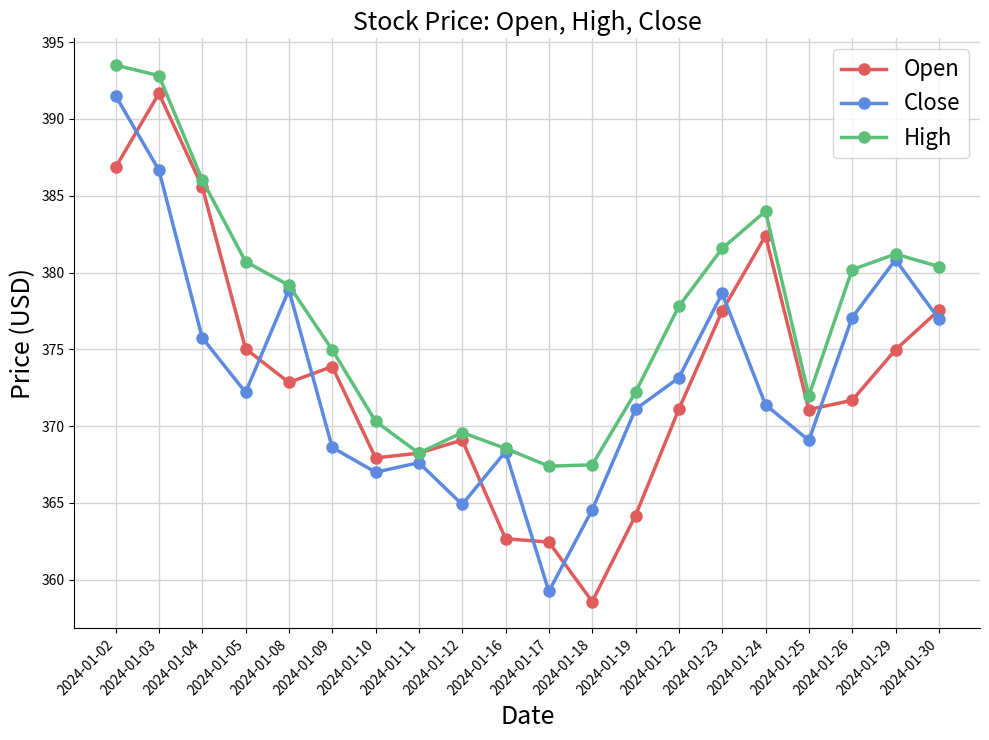

What is the highest value of the Open series?

391.7